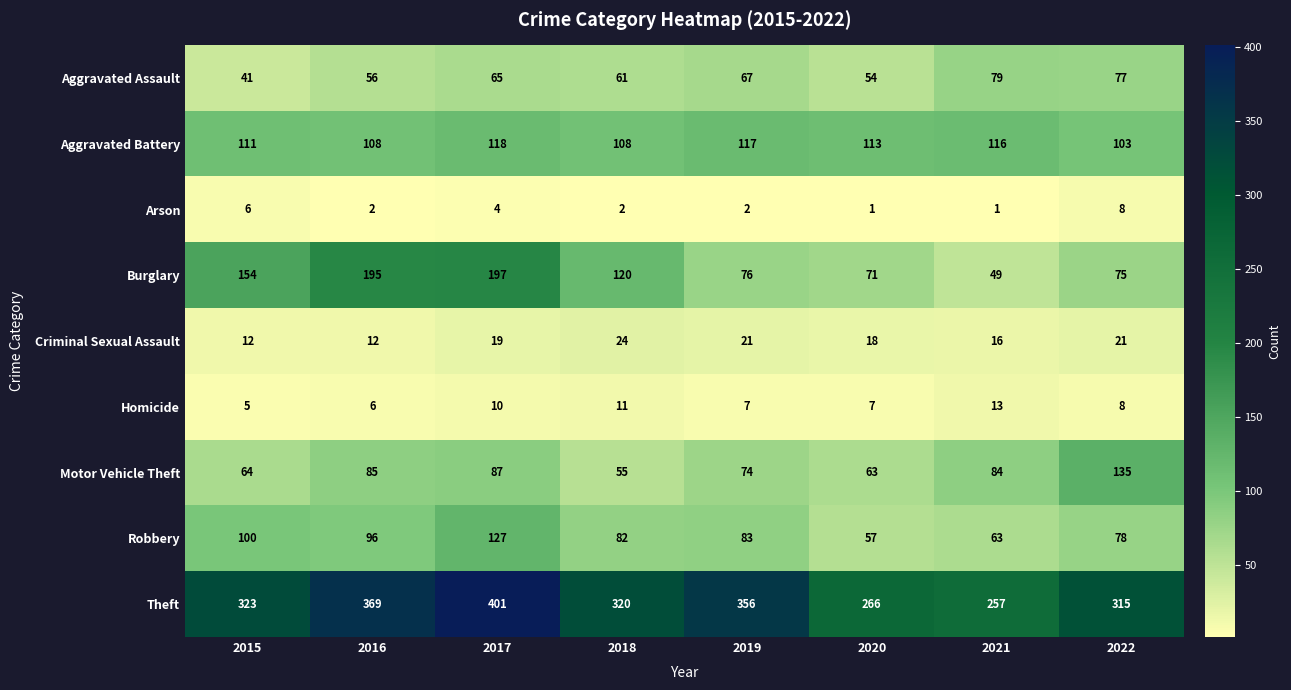

Is it true that Homicide equals 2 at 2016?

False